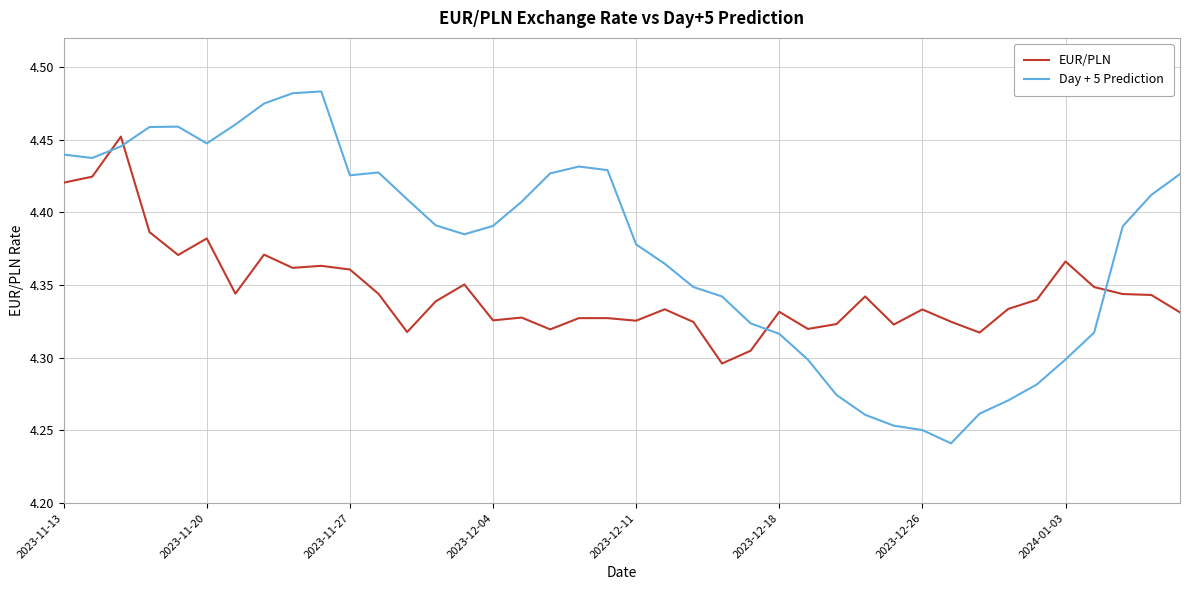

Rank the series by their average value, from highest to lowest.

Day + 5 Prediction, EUR/PLN